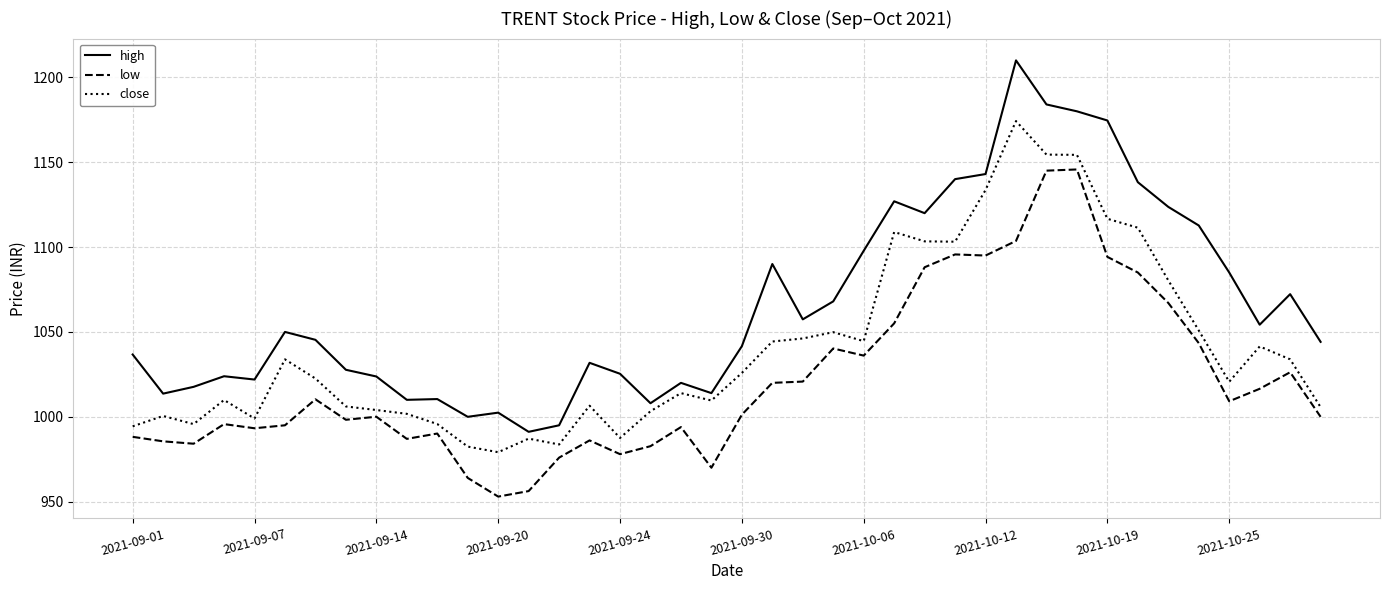

Which series has the largest total across all categories?

high